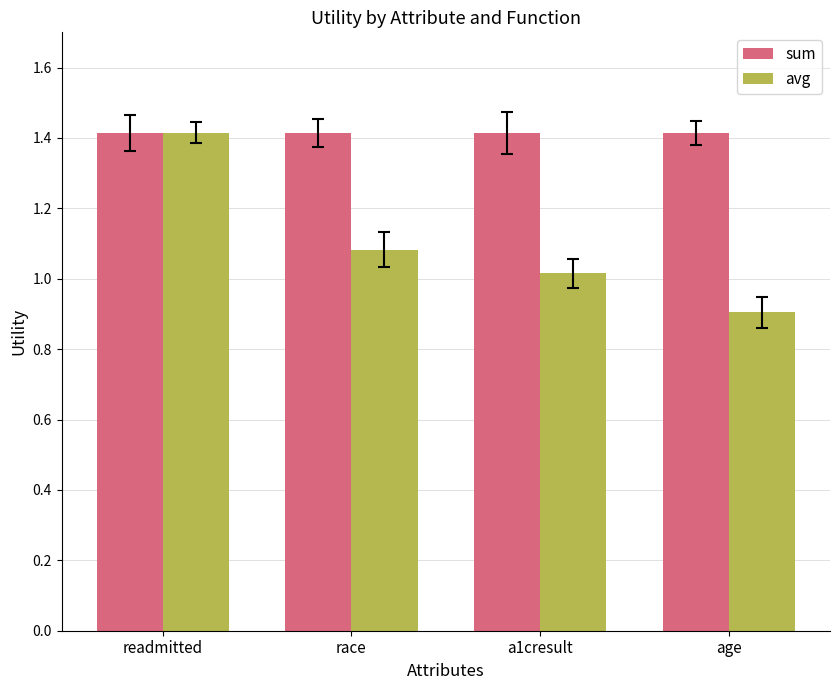

Which series has the largest total across all categories?

sum